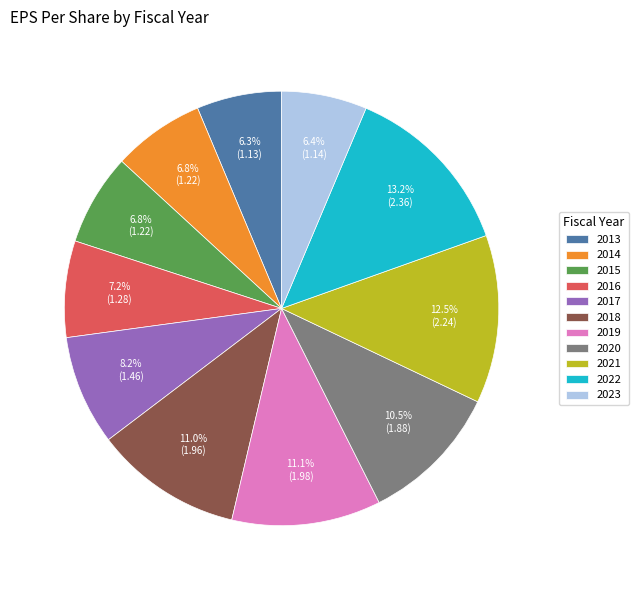

What percentage is the 2017 slice, to the nearest percent?

8%